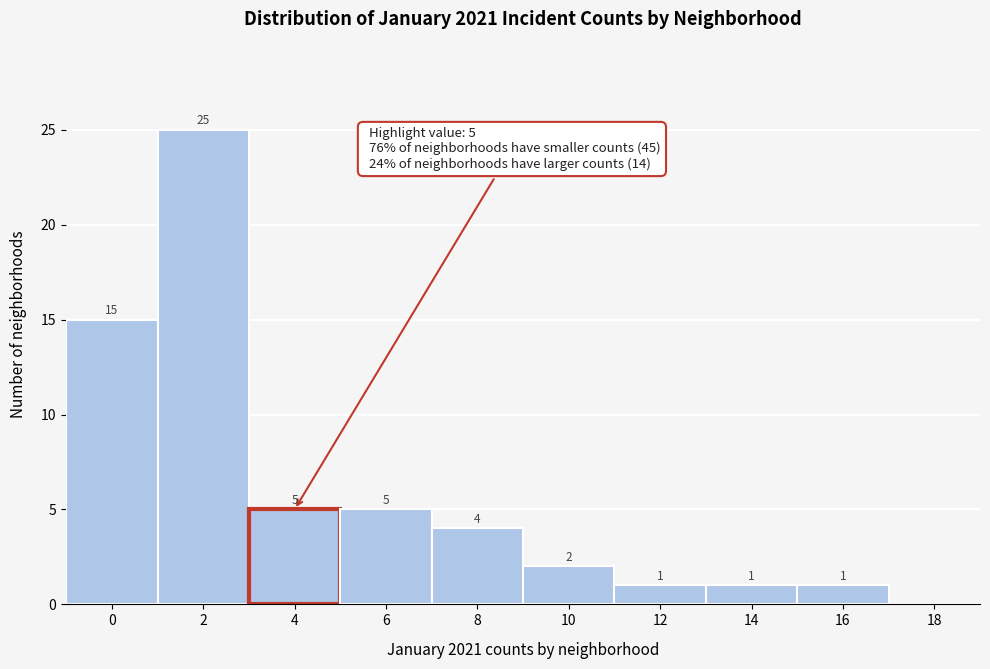

Reading right to left, list all the values displayed in this chart.

18=0	16=1	14=1	12=1	10=2	8=4	6=5	4=5	2=25	0=15